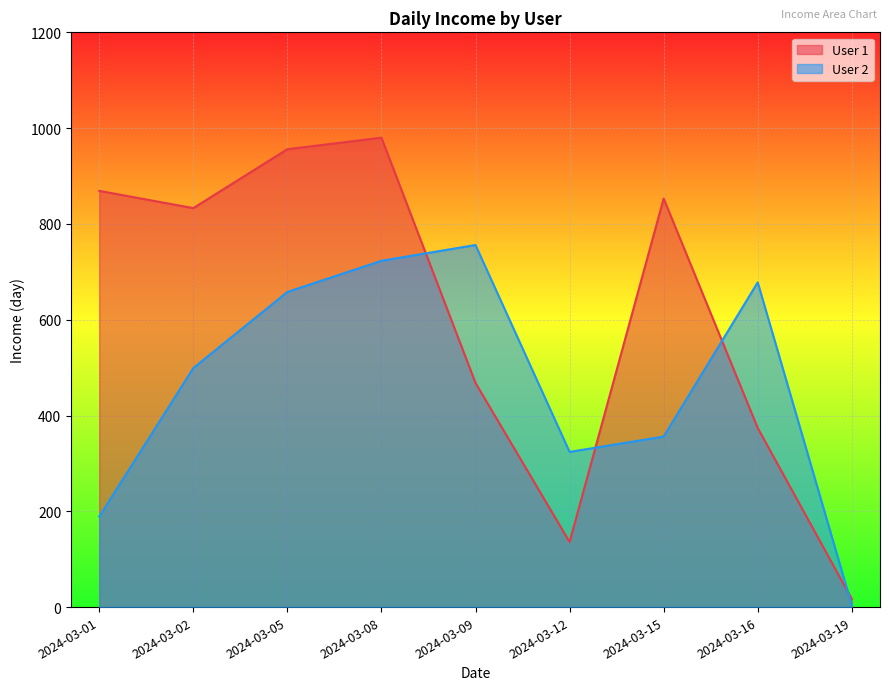

True or false: User 1 has more than 0 interior local peaks.

True